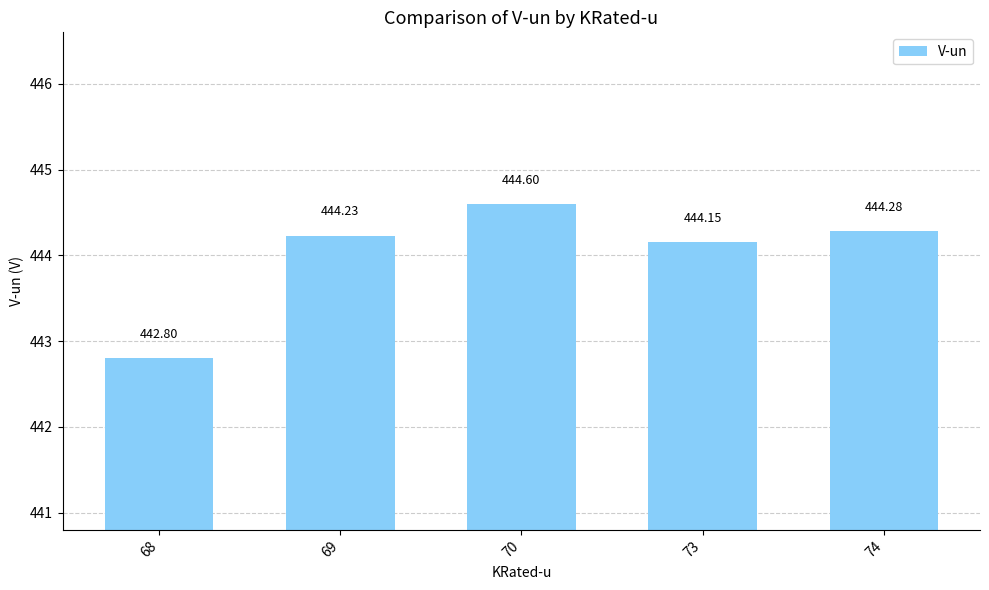

List the labels in order of value, largest first.

70, 74, 69, 73, 68